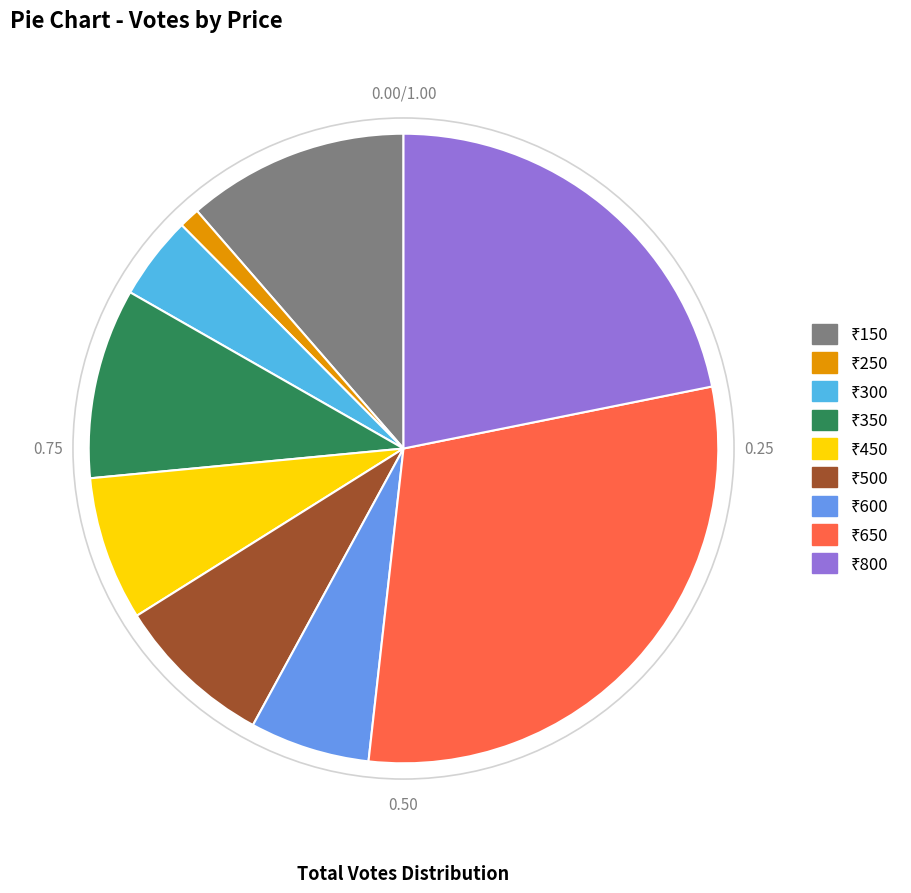

Is there a majority slice in this chart?

No